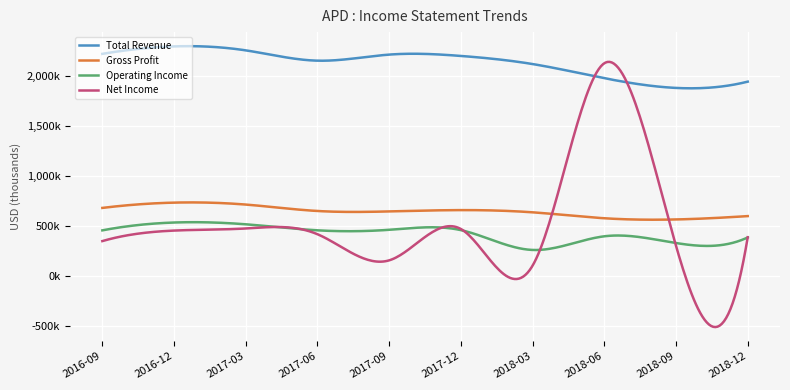

Does the chart have visible grid lines?

Yes